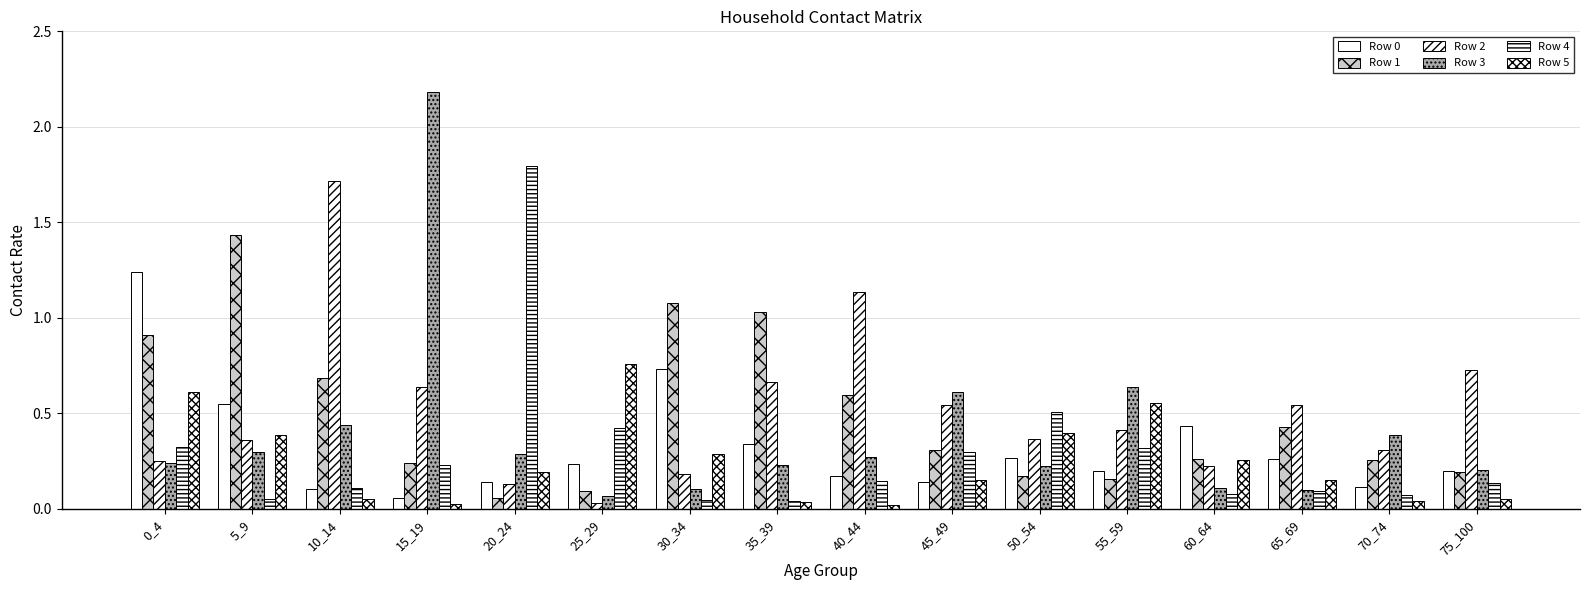

How many distinct data groups are displayed?

6